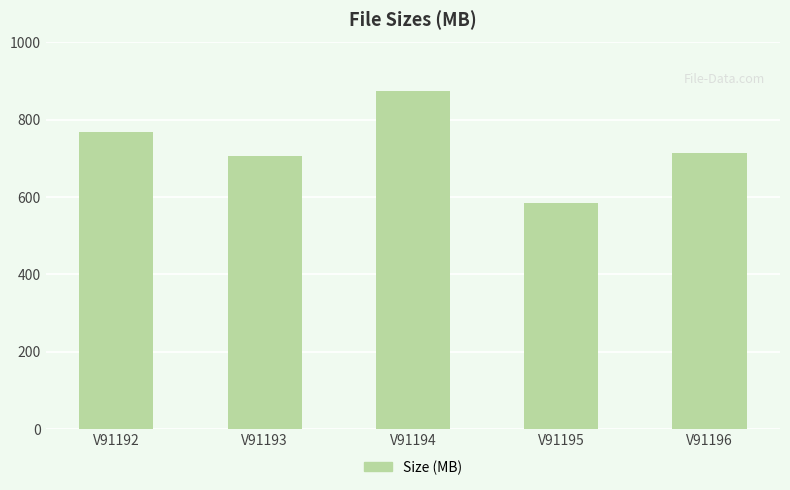

At which category does the chart reach its peak across all series?

V91194